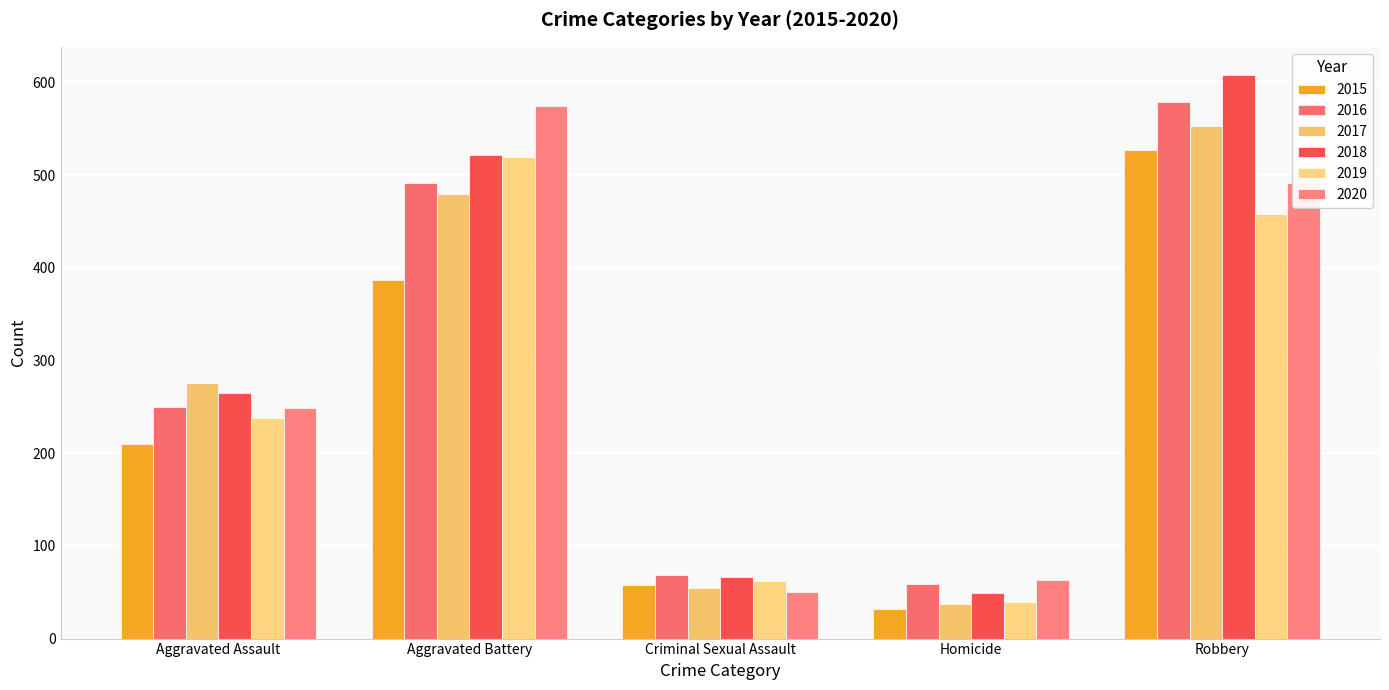

What value does the 2020 series have at Criminal Sexual Assault, to the nearest 50?

50